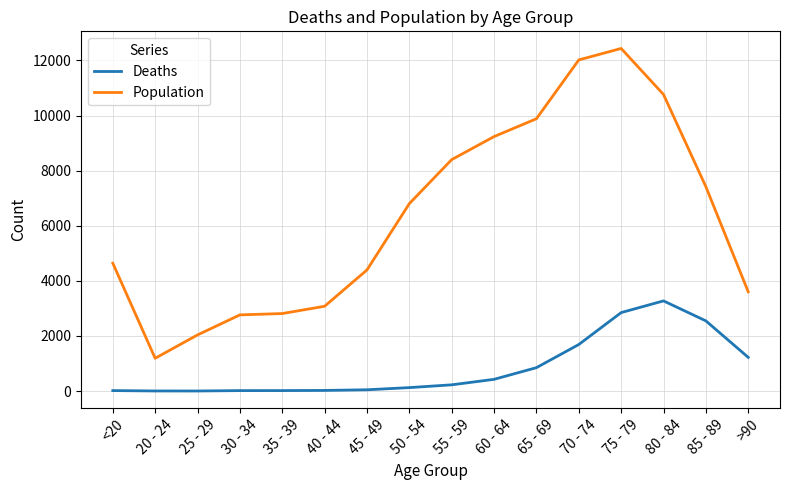

What is the maximum value for Deaths?

3273